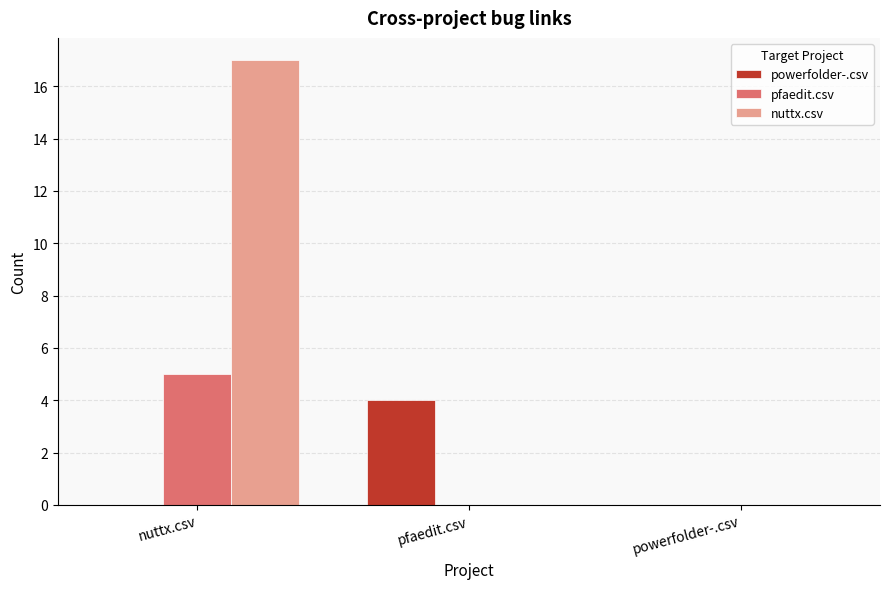

What is the difference between the powerfolder-.csv values at pfaedit.csv and powerfolder-.csv?

4